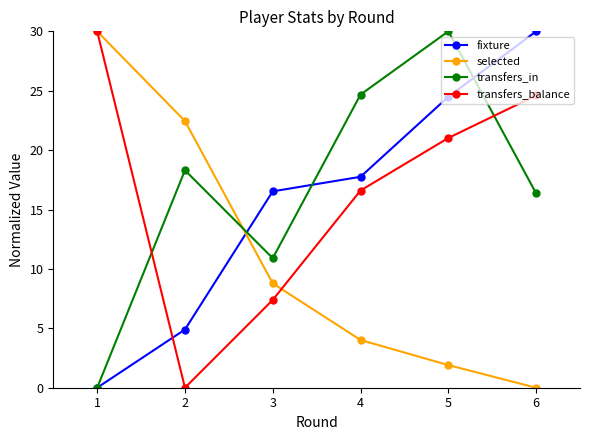

What are all the series names shown in the legend?

fixture, selected, transfers_in, transfers_balance